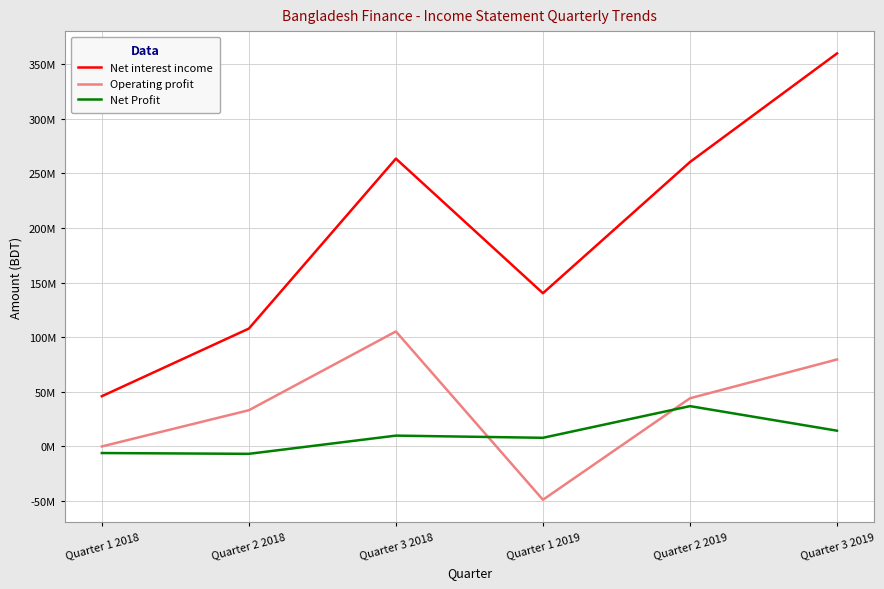

The value of Operating profit at Quarter 1 2019 is -78100340. True or false?

False